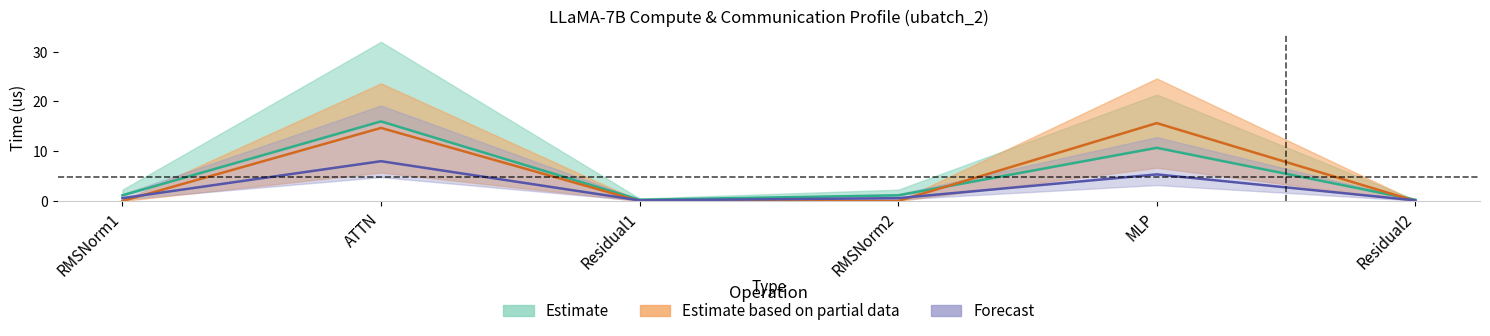

What is the total value across all series at Residual1?

0.4